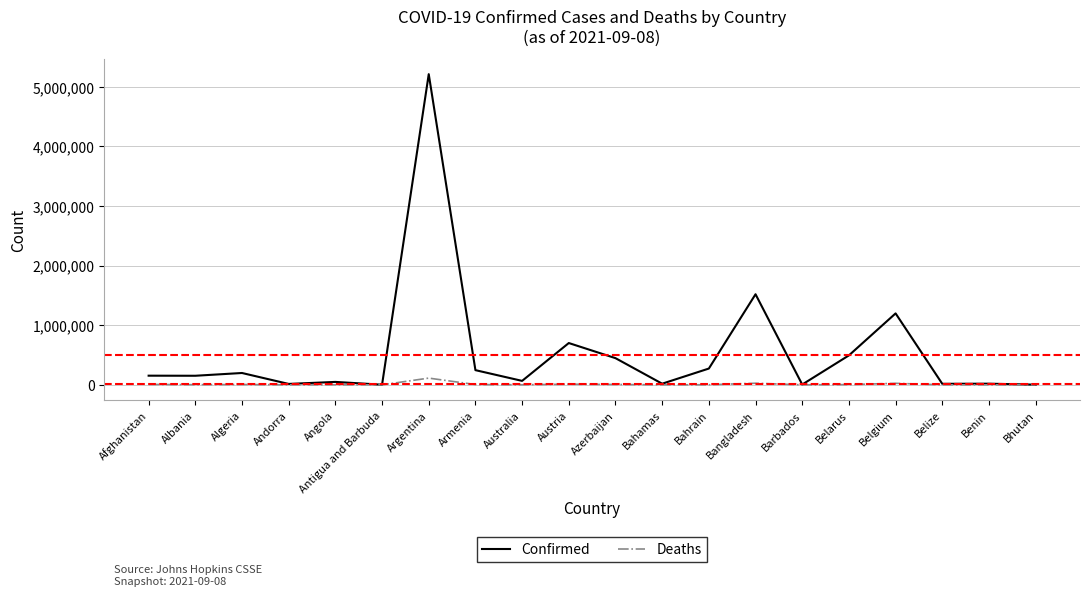

At which label does Confirmed reach its peak?

Argentina